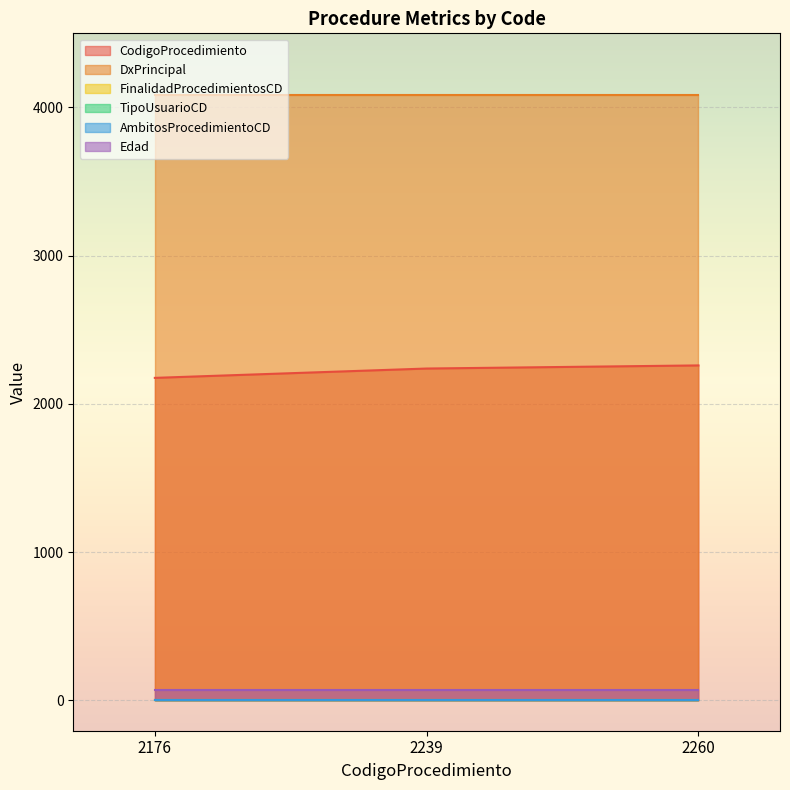

How many values in the CodigoProcedimiento series are below 2239?

1